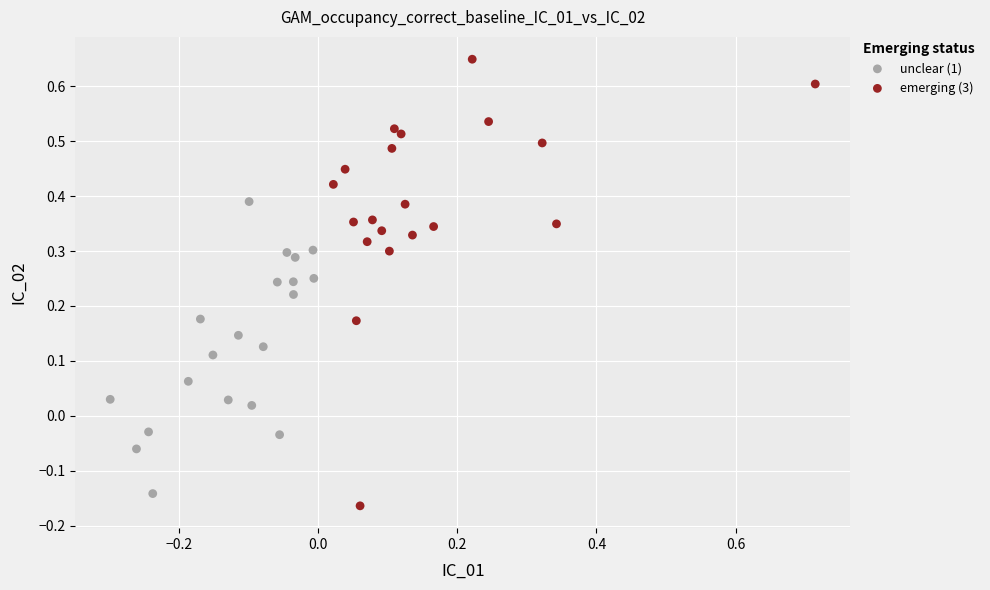

Which series has the largest Y range (max minus min)?

emerging (3)